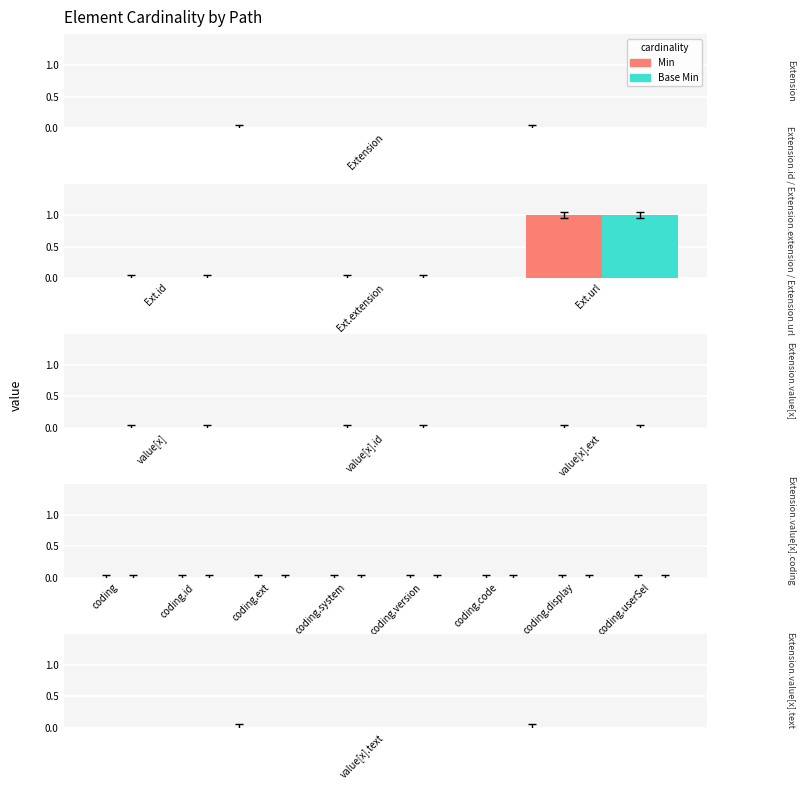

At which category is the sum across all series the highest?

Ext.url